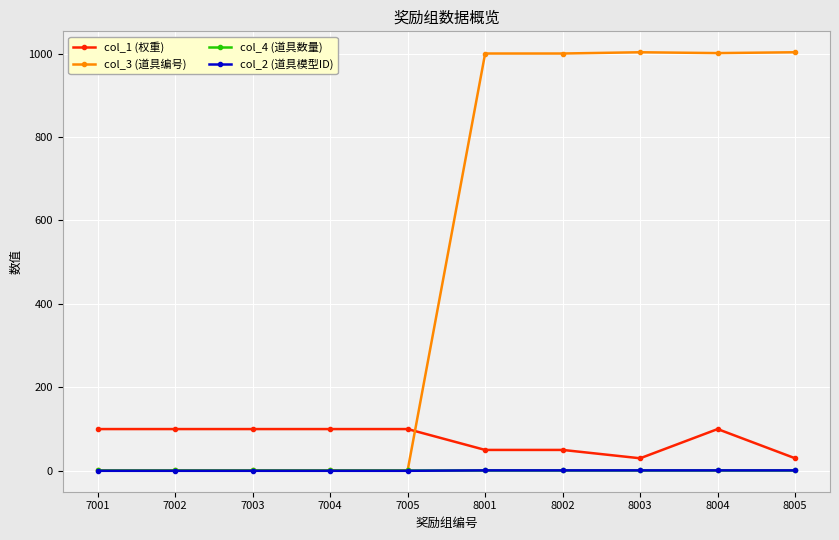

What is the maximum value shown in the chart?

1003